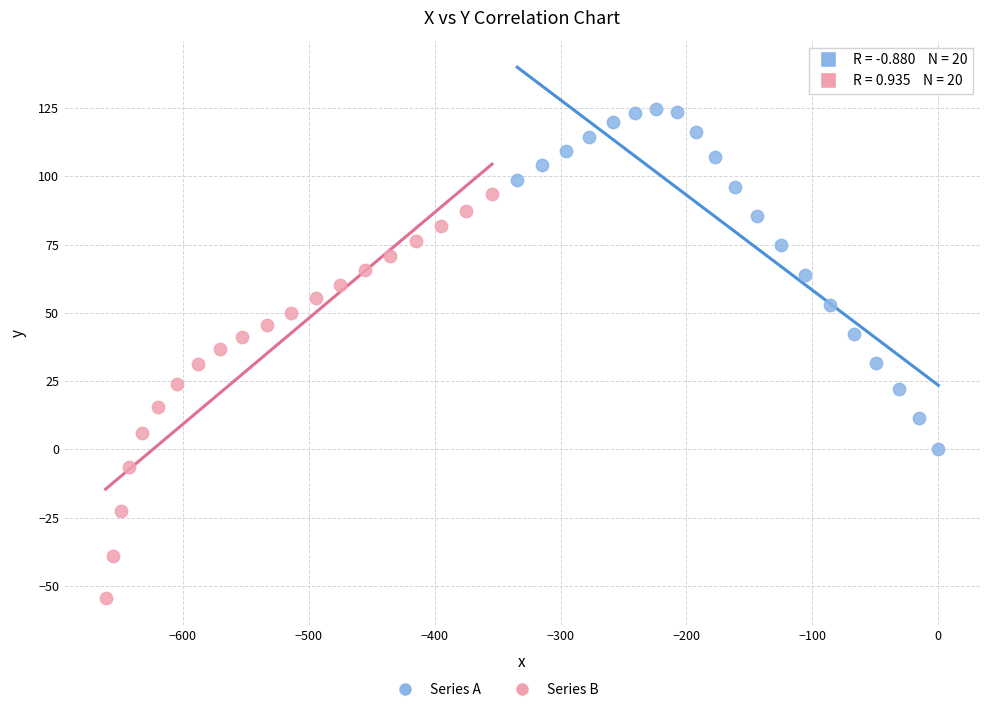

Which series contains the highest Y value?

Series A